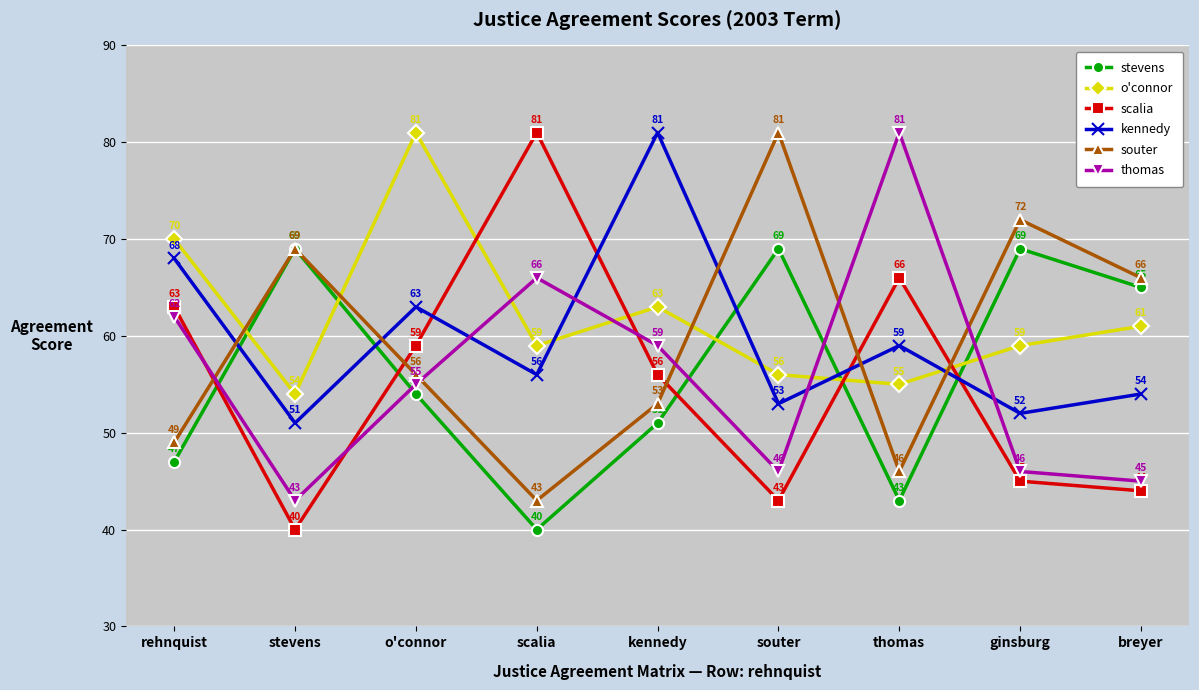

Is it true that souter equals 46 at thomas?

True